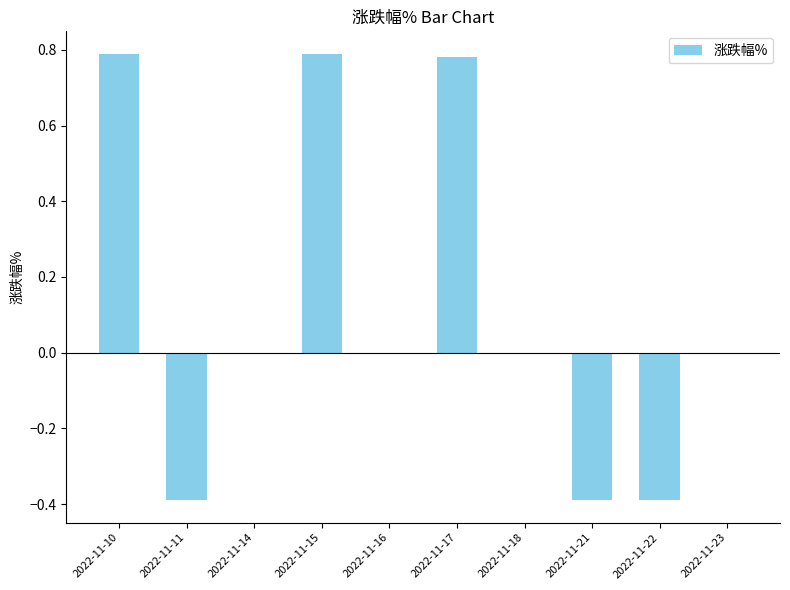

What is the average value?

0.1